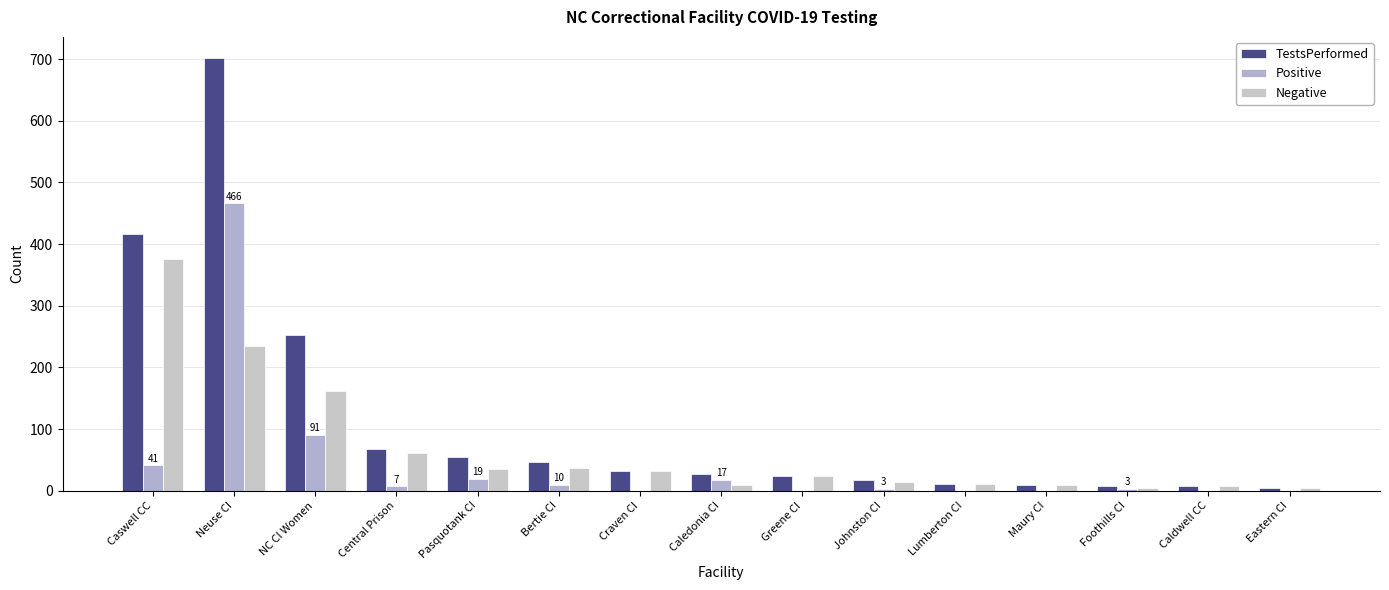

What value does the TestsPerformed series have at Caledonia CI, to the nearest 10?

30